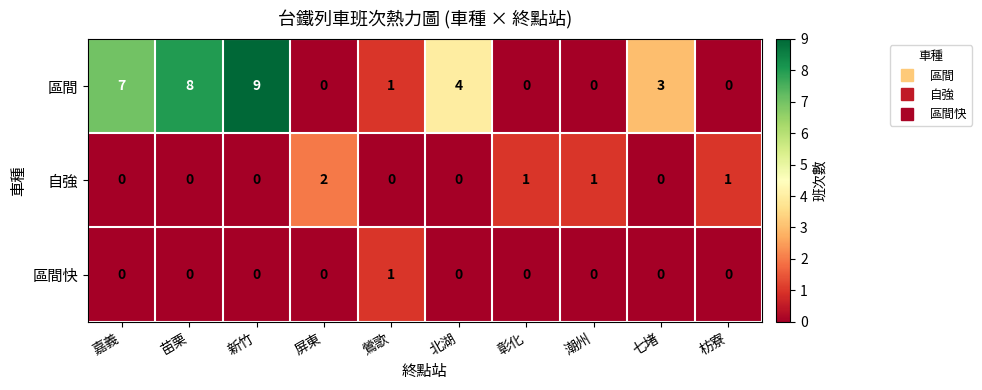

The value of 區間 at 嘉義 is 3. True or false?

False